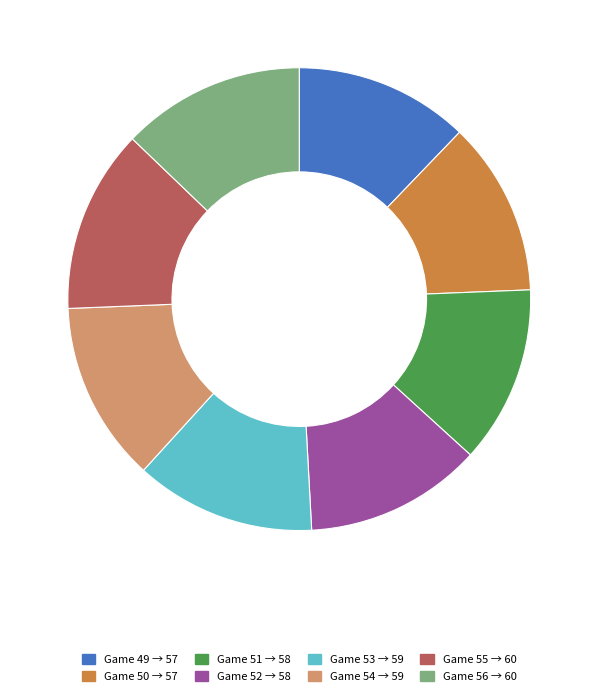

Does any single category account for the majority?

No